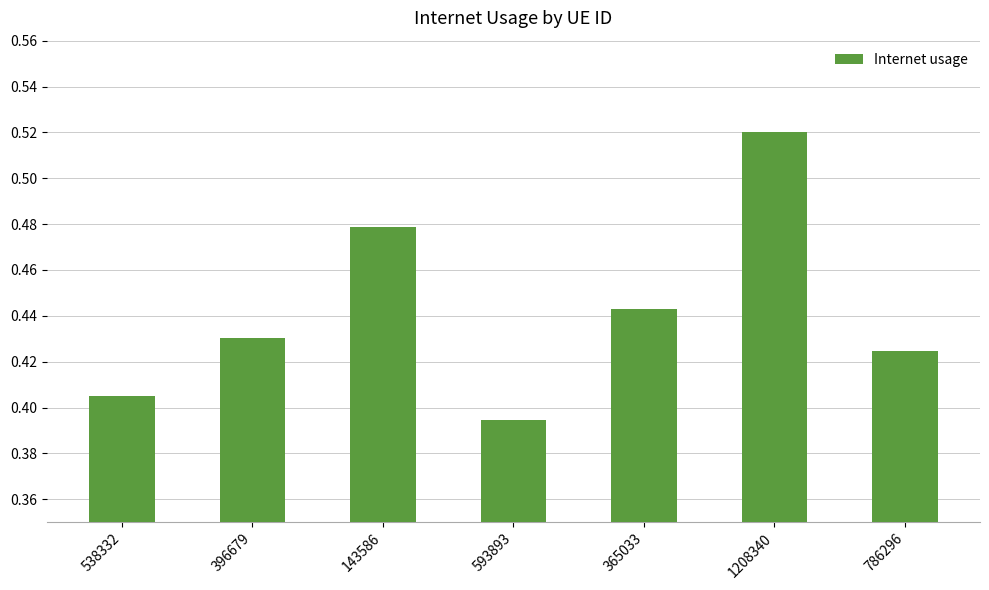

What position from the left is 593893?

4